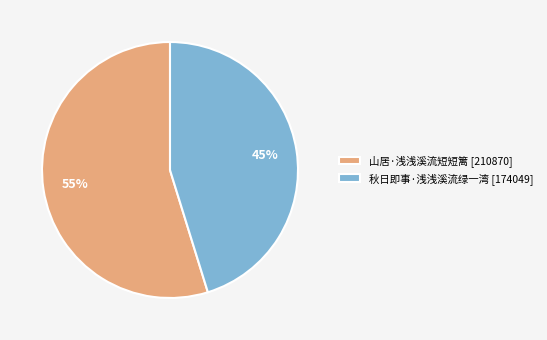

Count the number of slices in the pie.

2